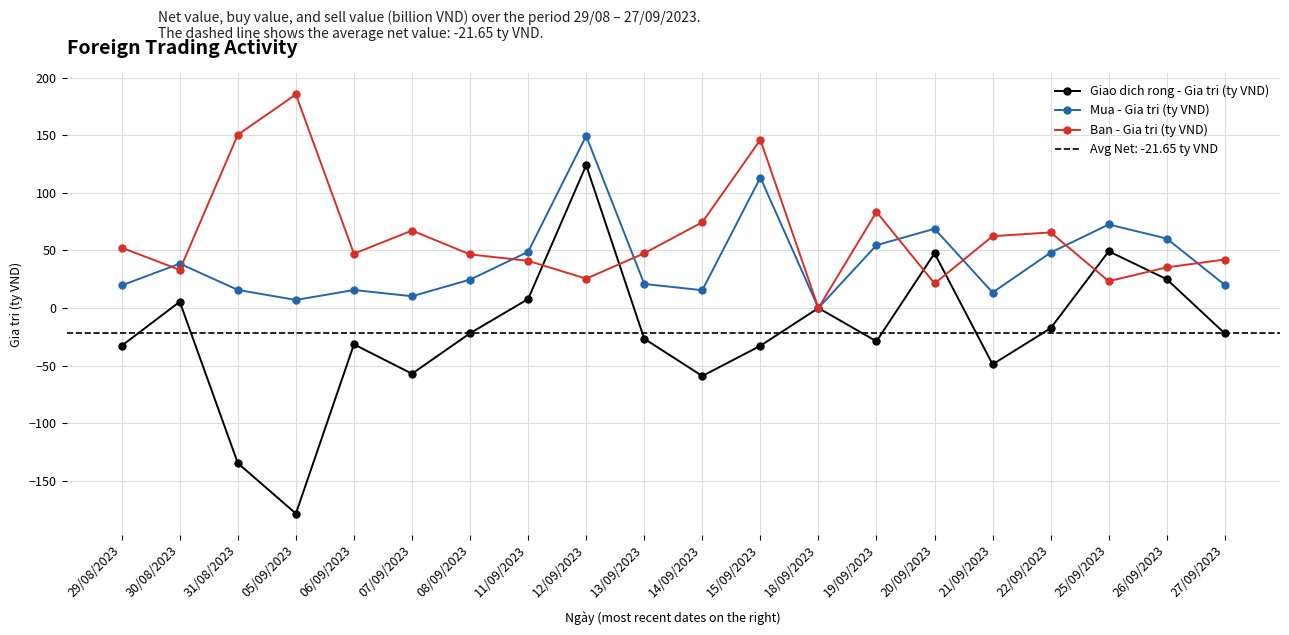

What is the label of the 4th point from the left?

05/09/2023